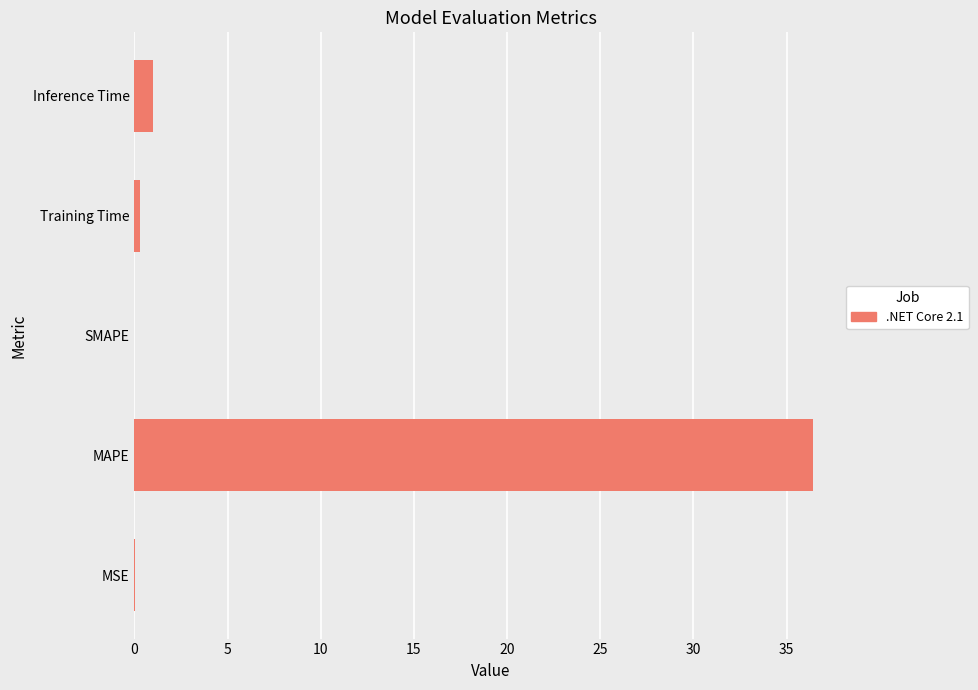

What is the sum of the values at Inference Time and MAPE?

37.4